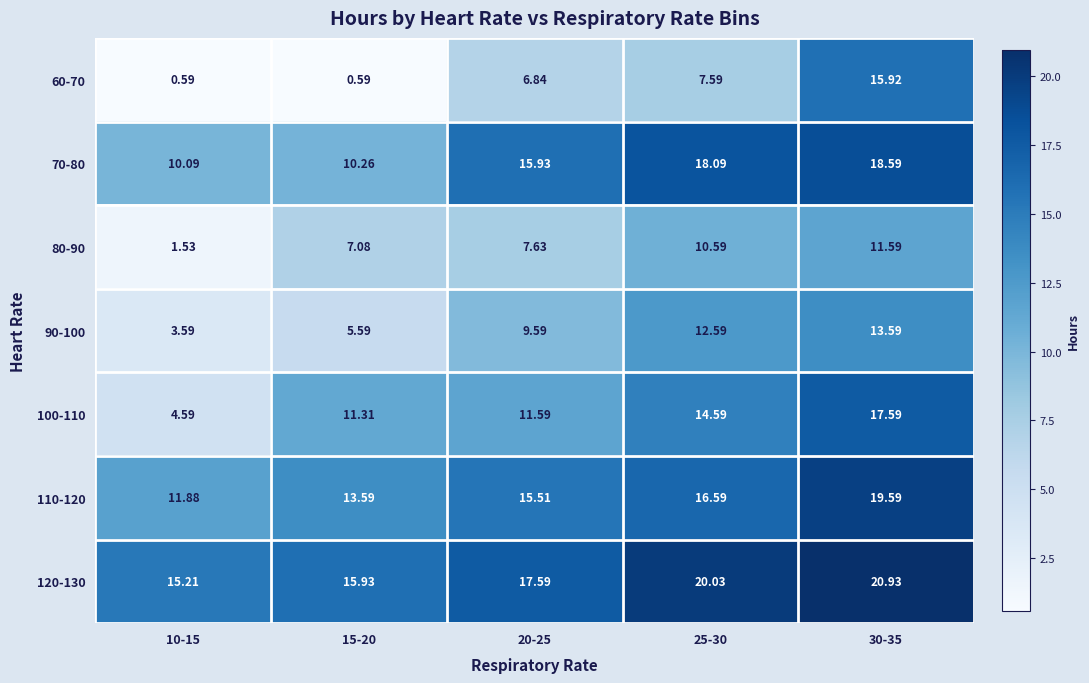

How many series are shown in this chart?

7